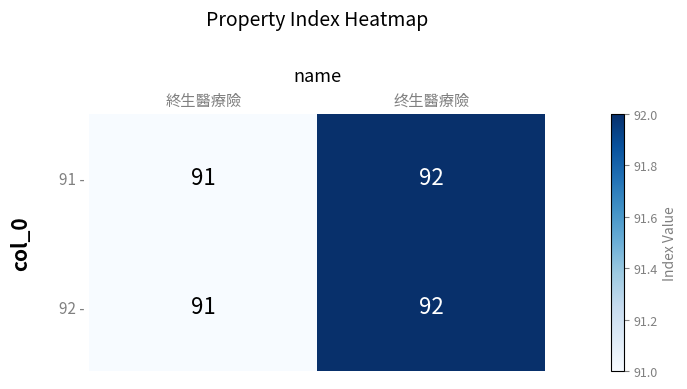

At which category does the chart reach its minimum across all series?

終生醫療險